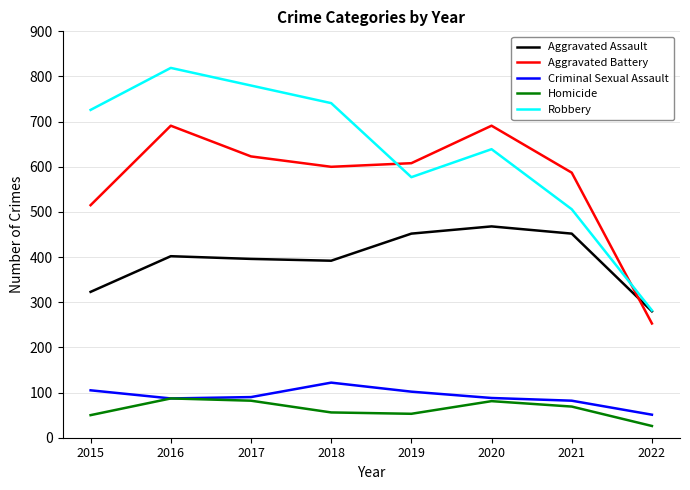

What is the total value across all series at 2022?

892